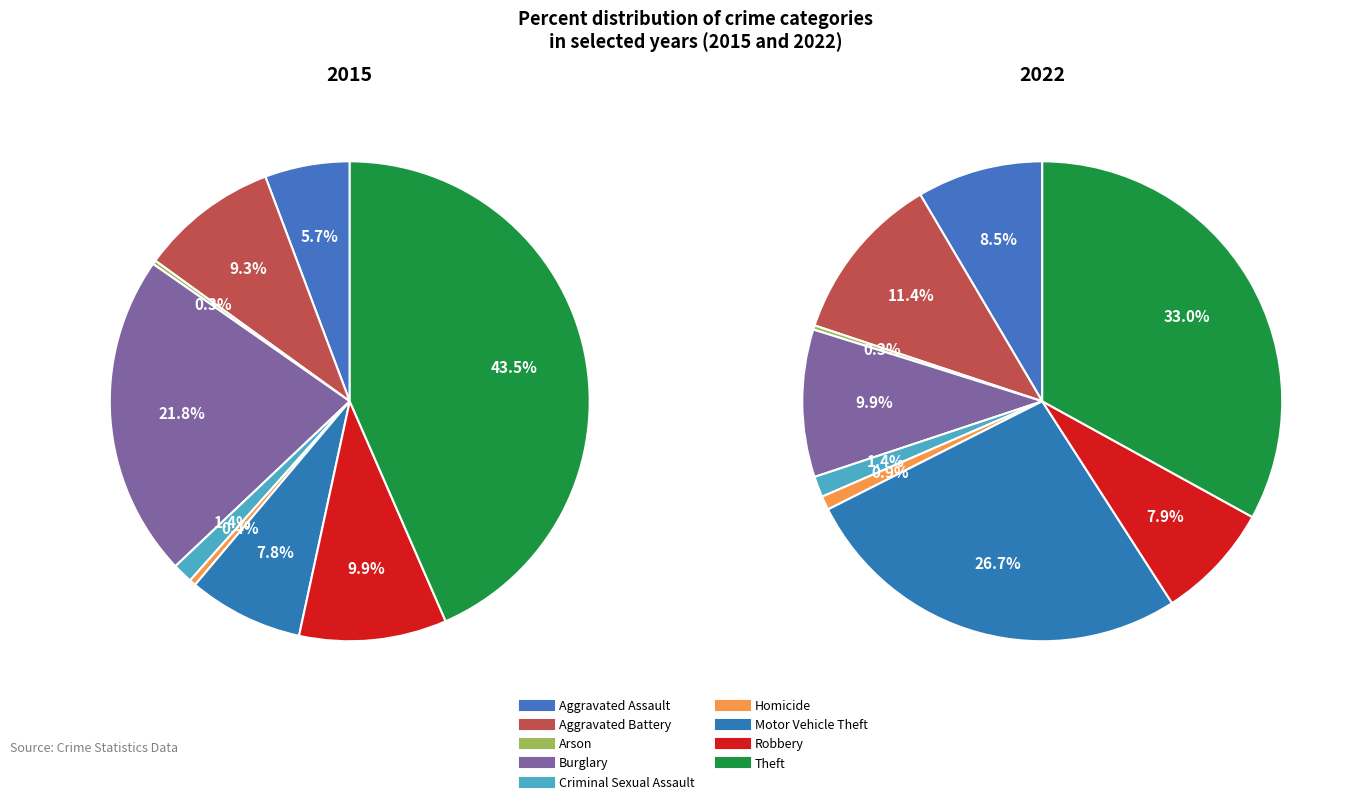

Rank the series at Criminal Sexual Assault from lowest to highest value.

2015, 2022